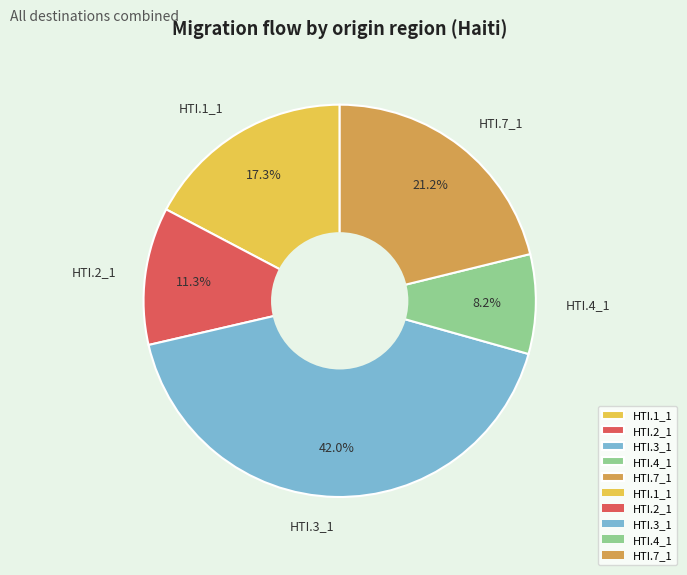

Is there a majority slice in this chart?

No